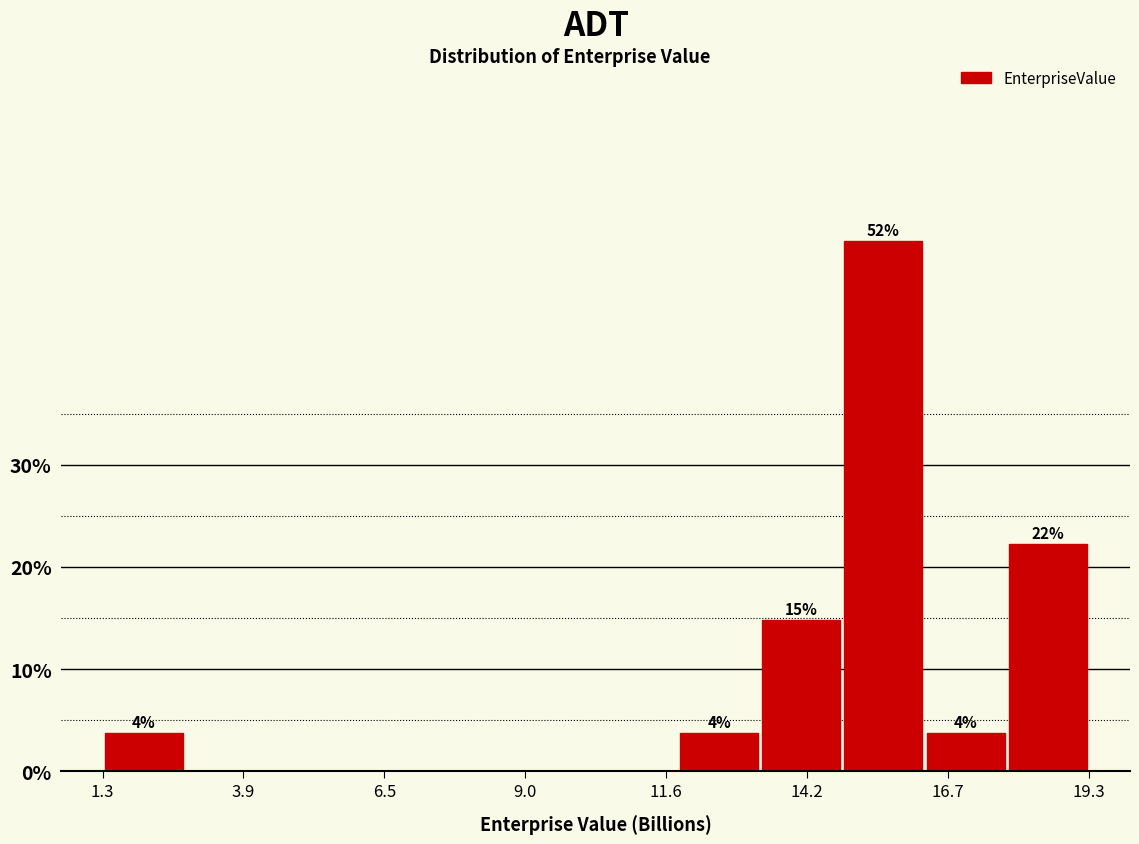

Read against the x-axis, roughly where is the centre of the tallest bar?

15.5